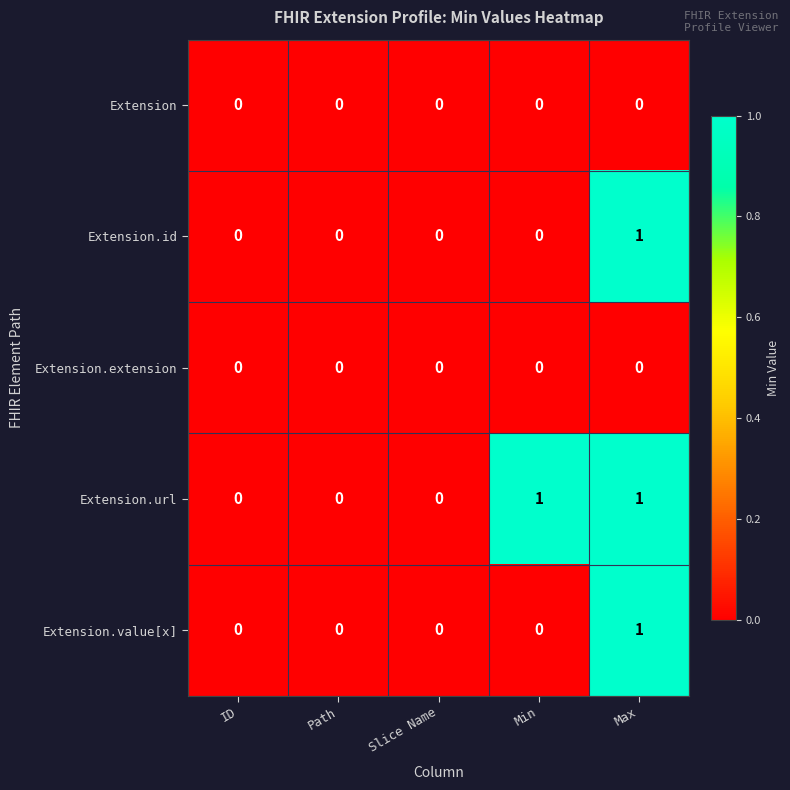

Is it true that Extension.extension equals 0 at Max?

True